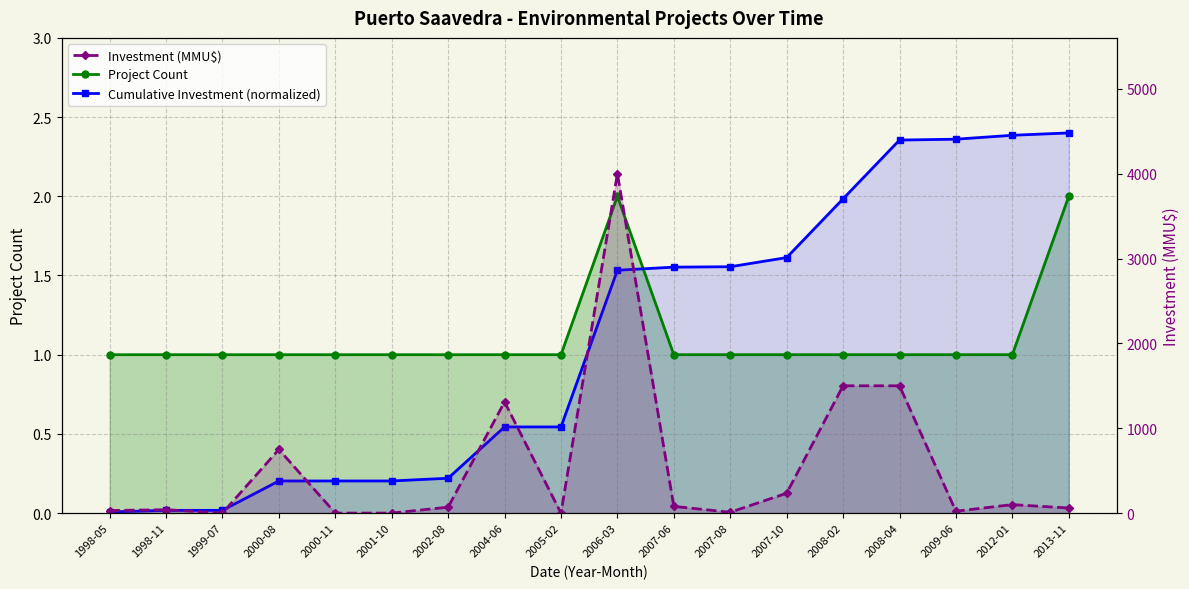

How many times do Cumulative Investment (normalized) and Investment (MMU$) cross each other?

6